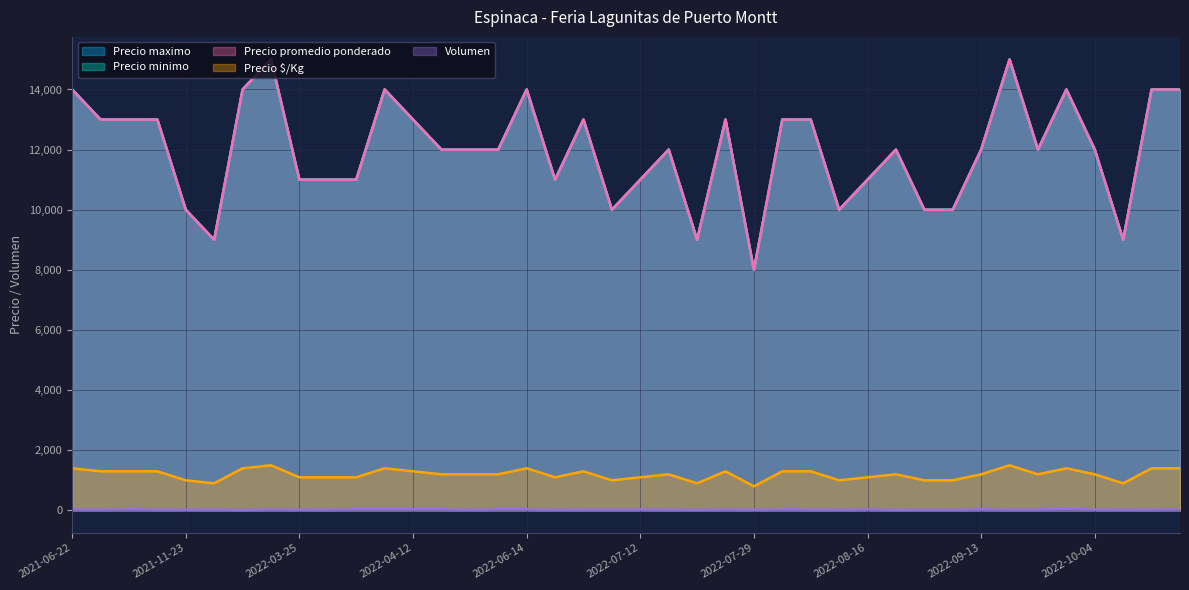

Which has a higher value, 2022-04-05 or 2022-06-28?

2022-04-05